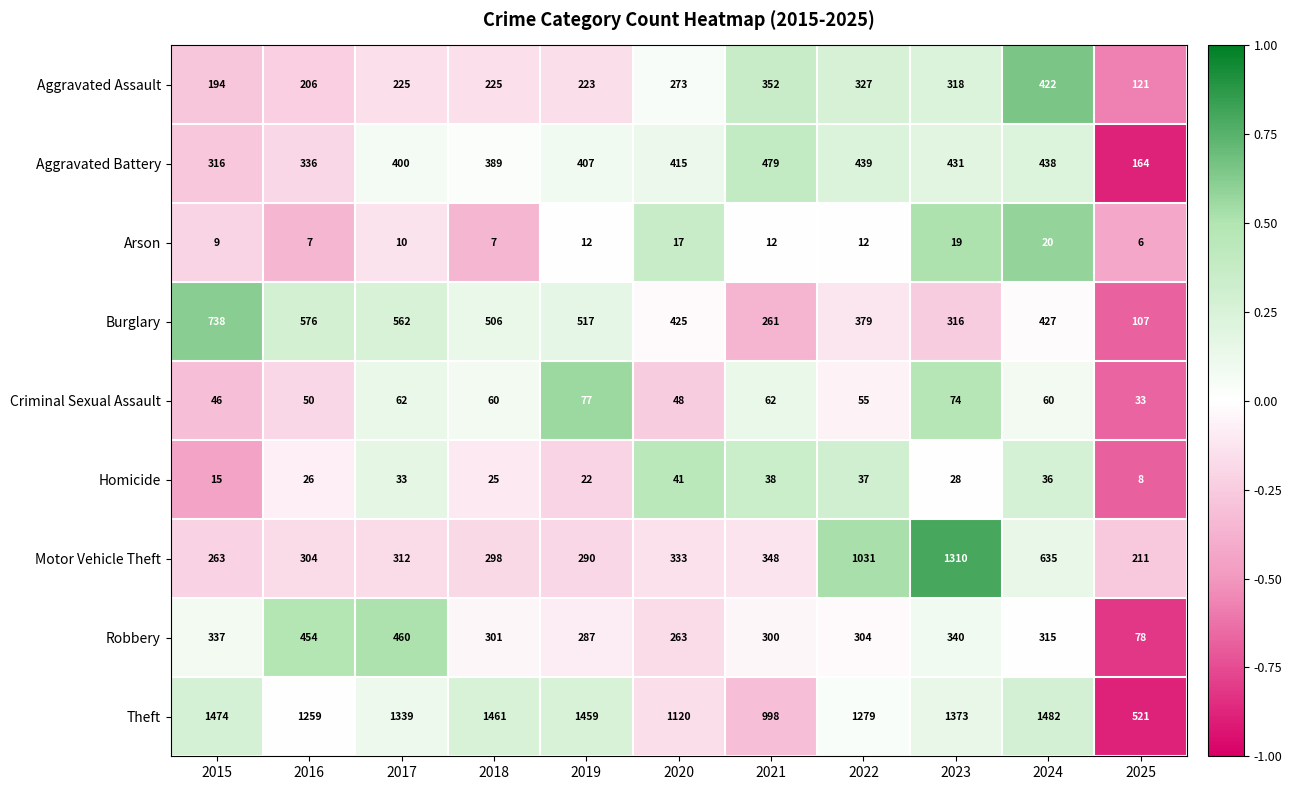

List the labels in order of Homicide value, smallest first.

2025, 2015, 2019, 2018, 2016, 2023, 2017, 2024, 2022, 2021, 2020